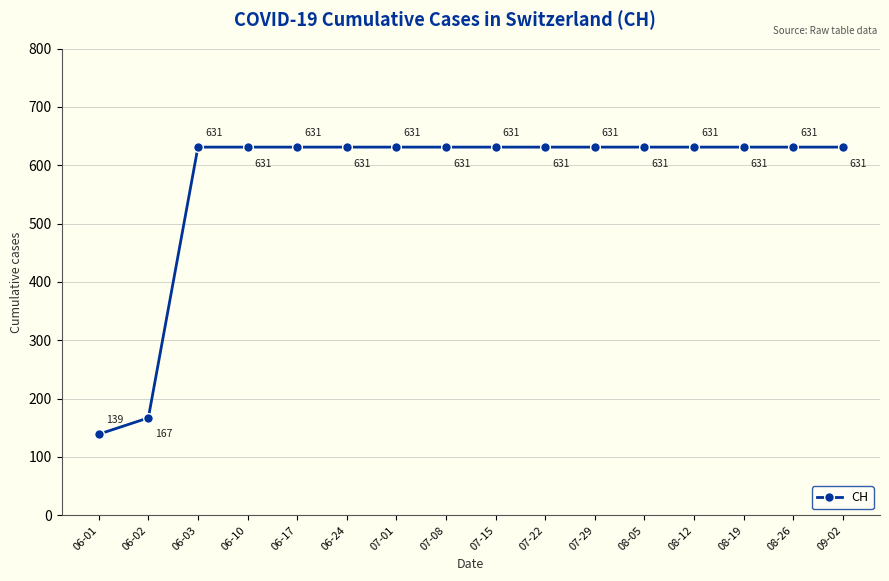

Approximately how many times larger is the value at 08-19 compared to 08-26?

1.0